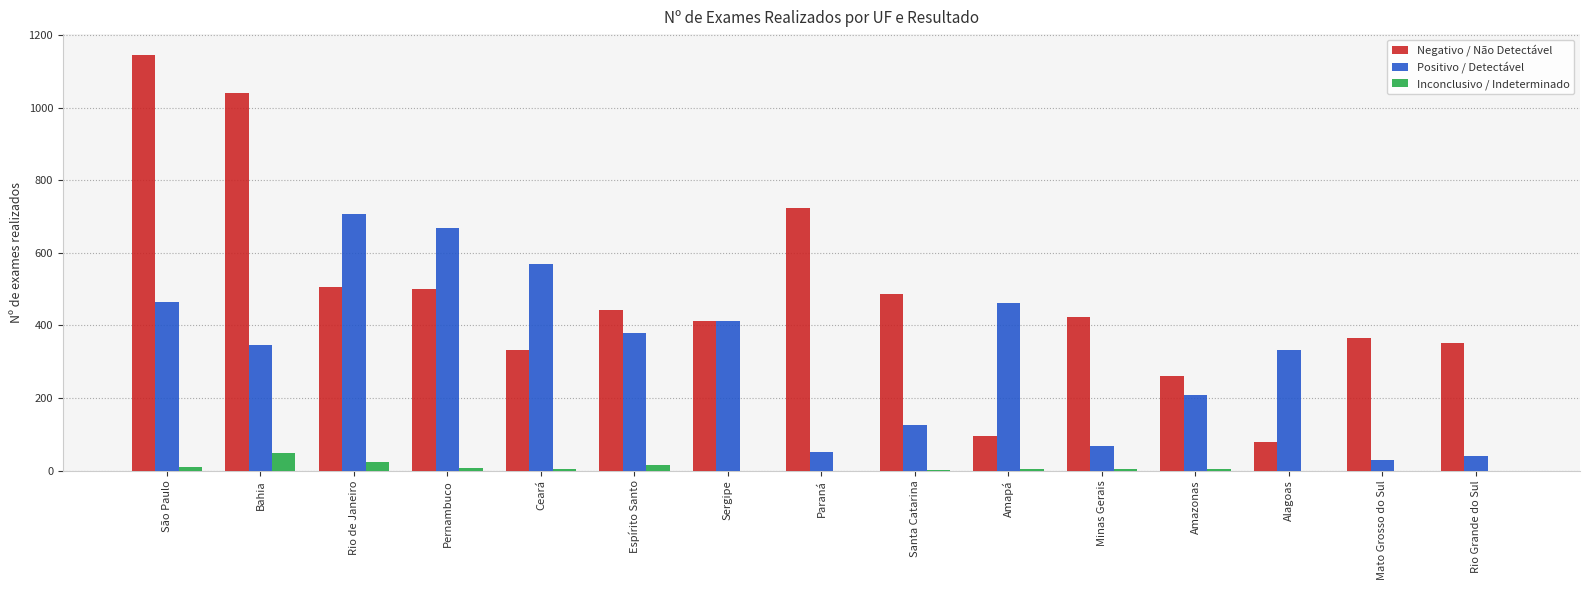

What is the sum of all Negativo / Não Detectável values?

7171